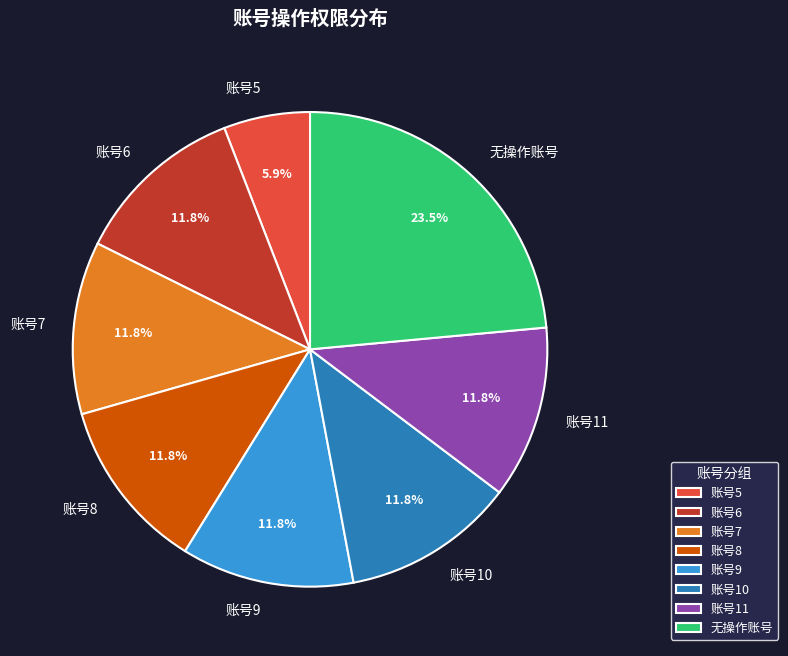

How many slices are in this pie chart?

8